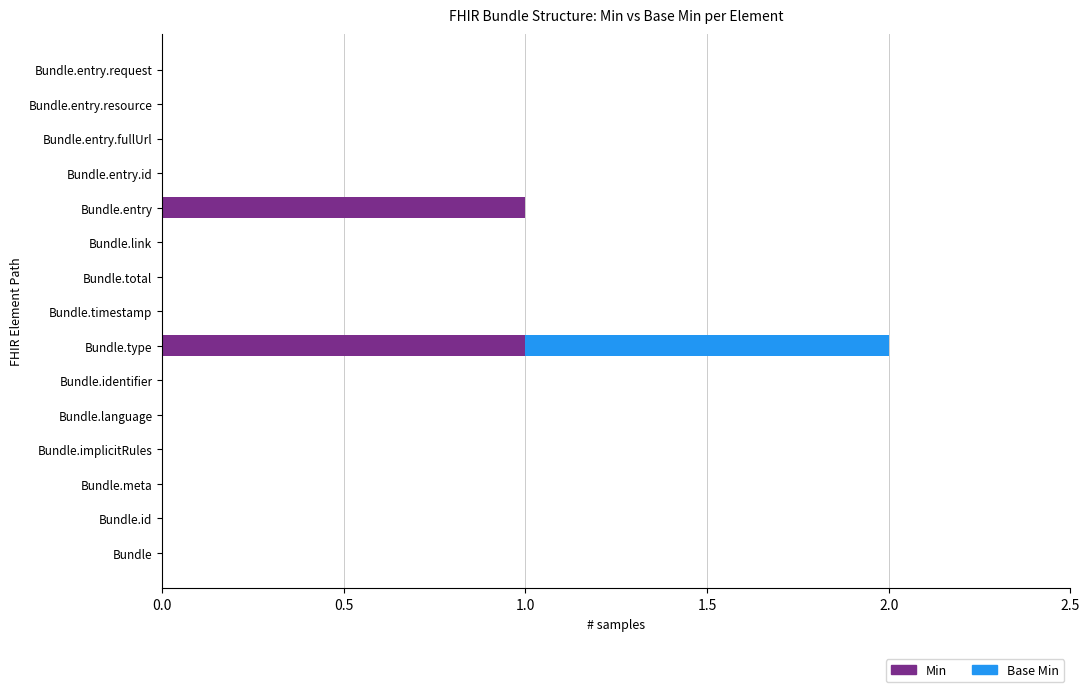

What are all the series names shown in the legend?

Min, Base Min